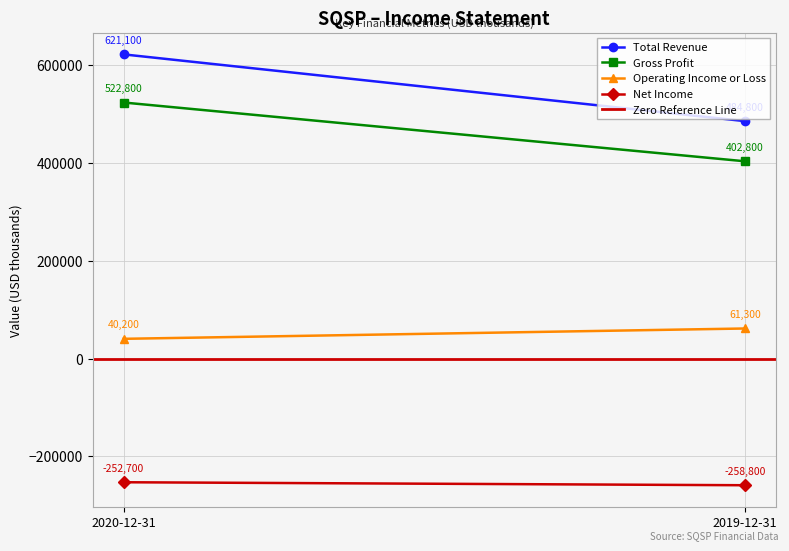

What is the label of the 2nd point from the right?

2020-12-31